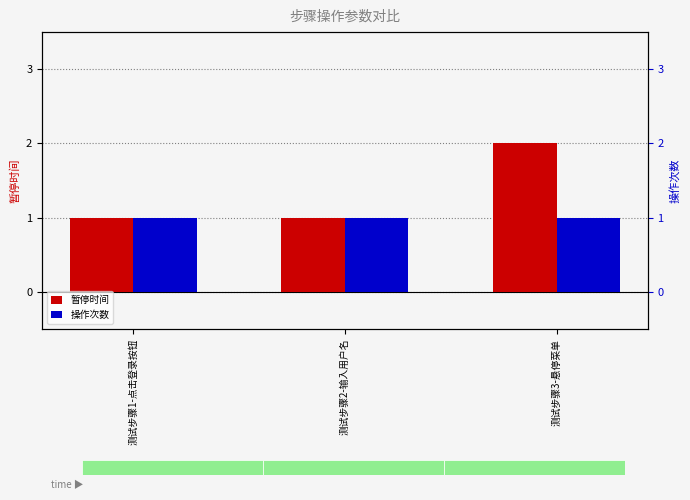

Reading right to left, what are all the values shown in this chart?

暂停时间: 2	1	1
操作次数: 1	1	1